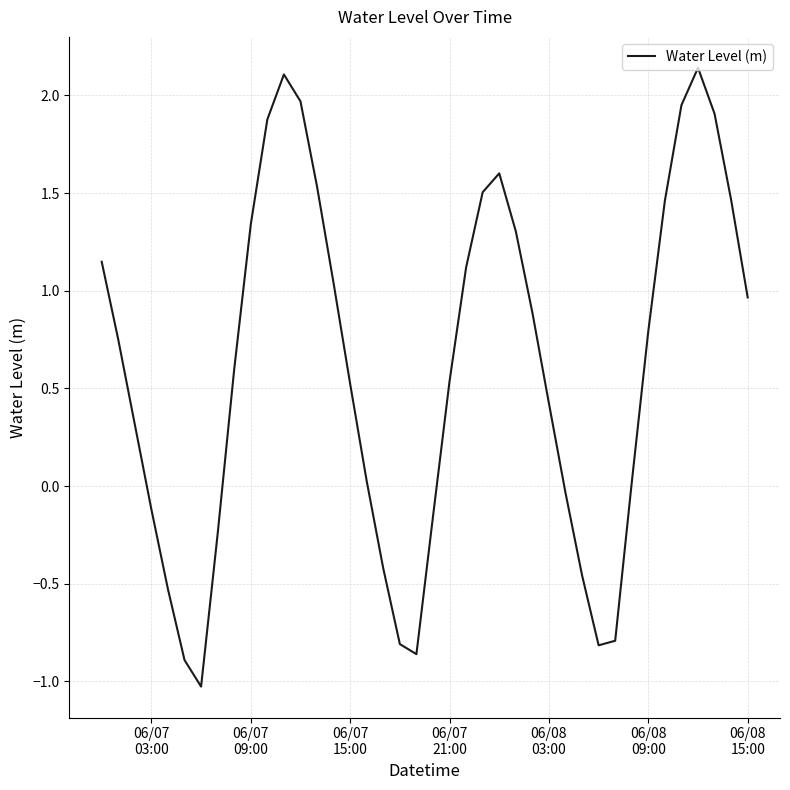

What is the minimum value shown in the chart?

-1.0